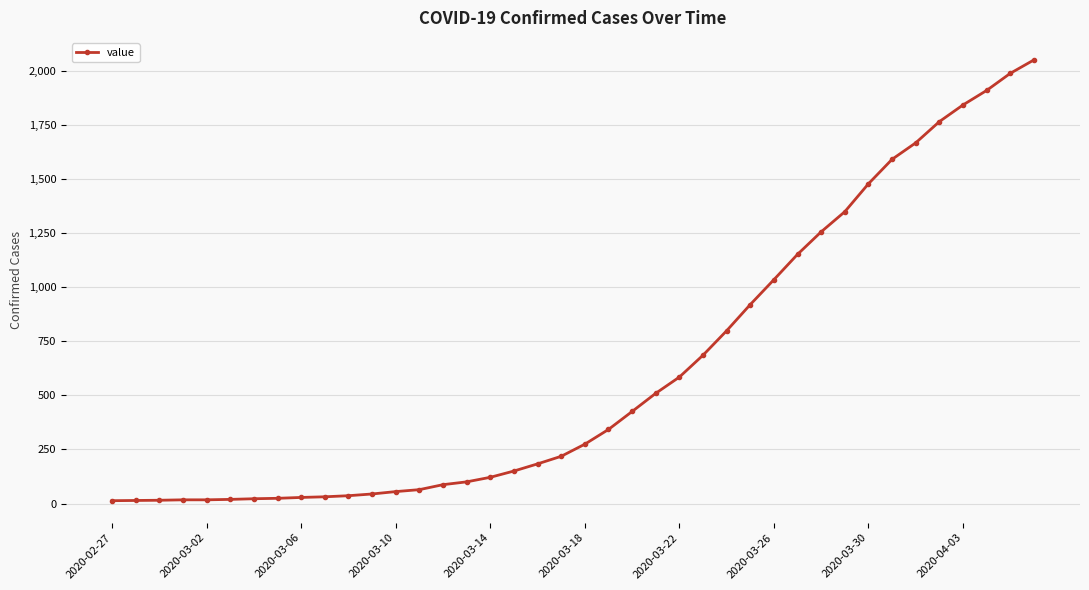

What is the greatest value displayed?

2049